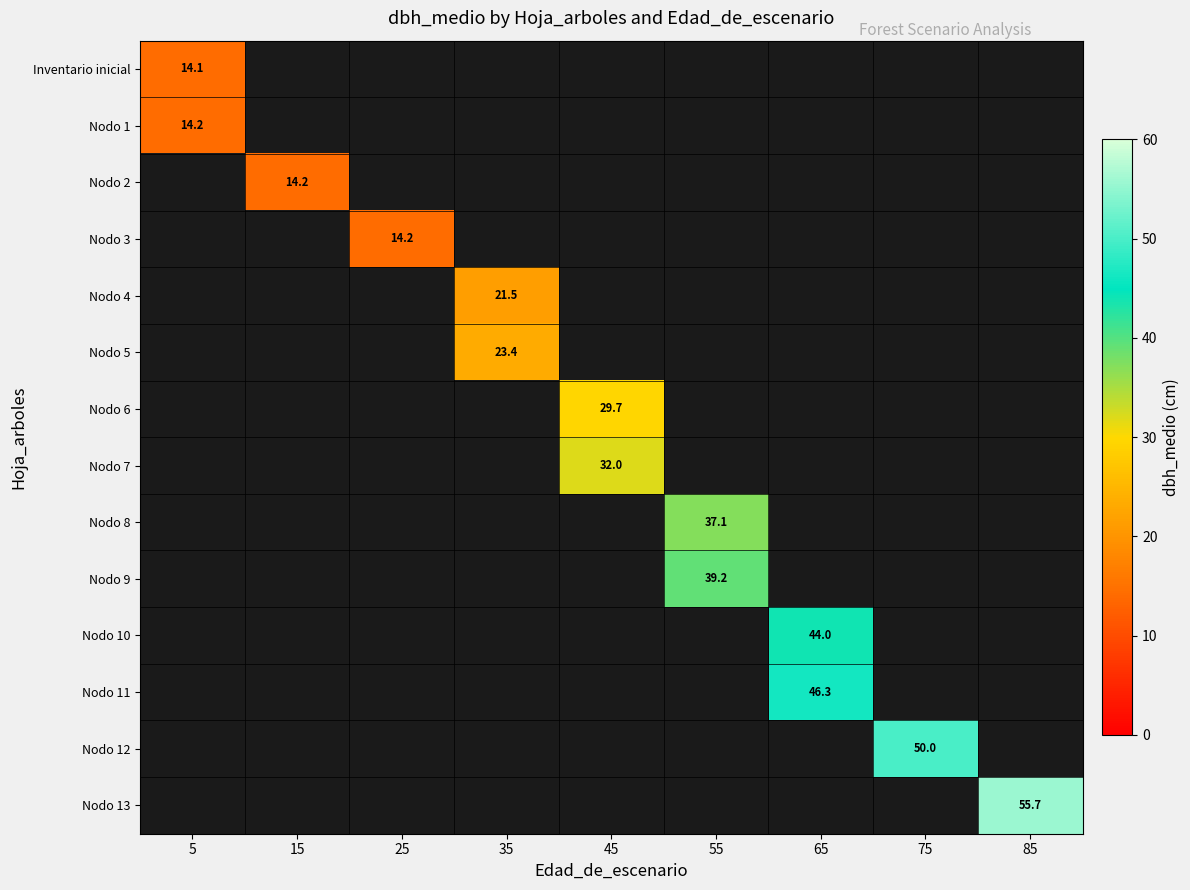

Which has a higher value, 25 or 45?

45